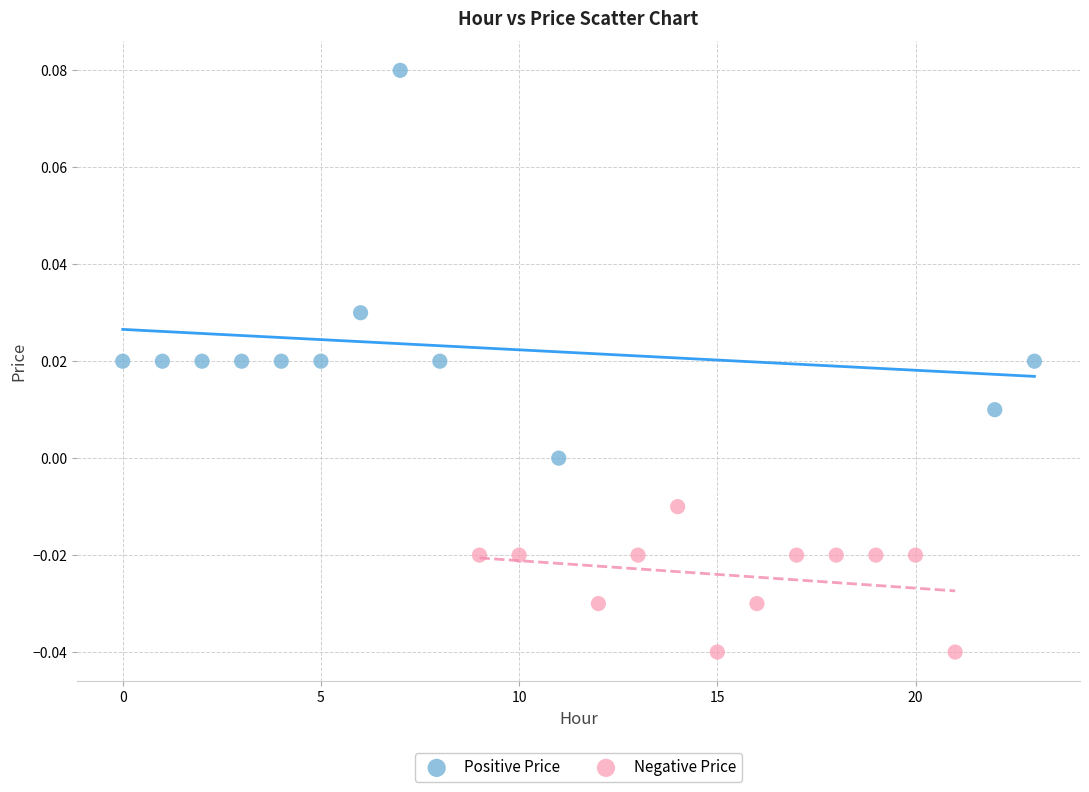

Which series contains the highest Y value?

Positive Price